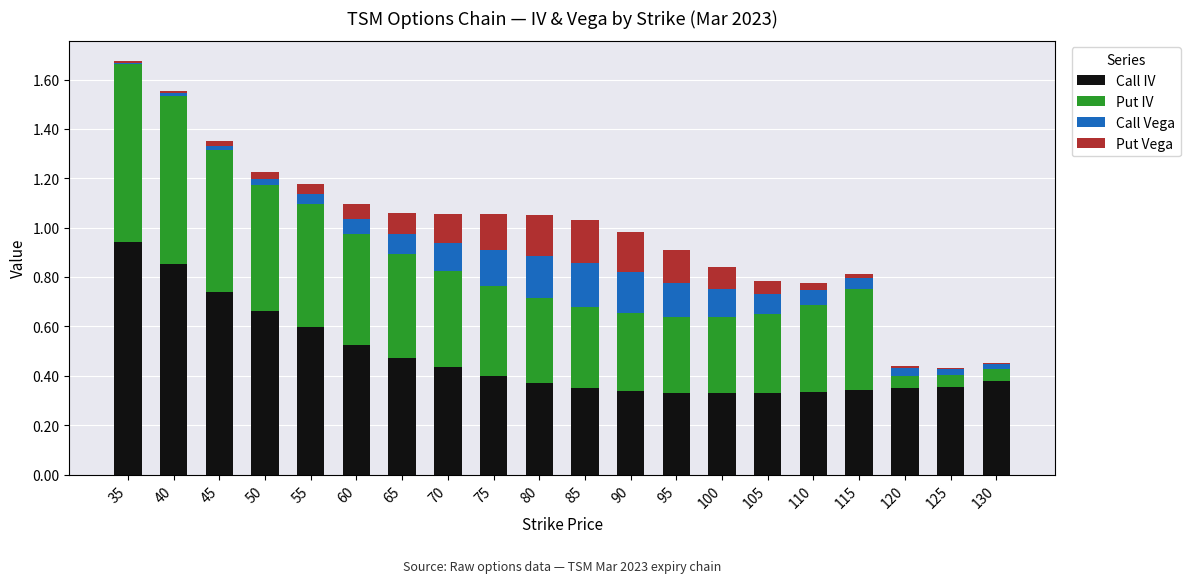

Is it true that Call IV equals 0.5 at 65?

True